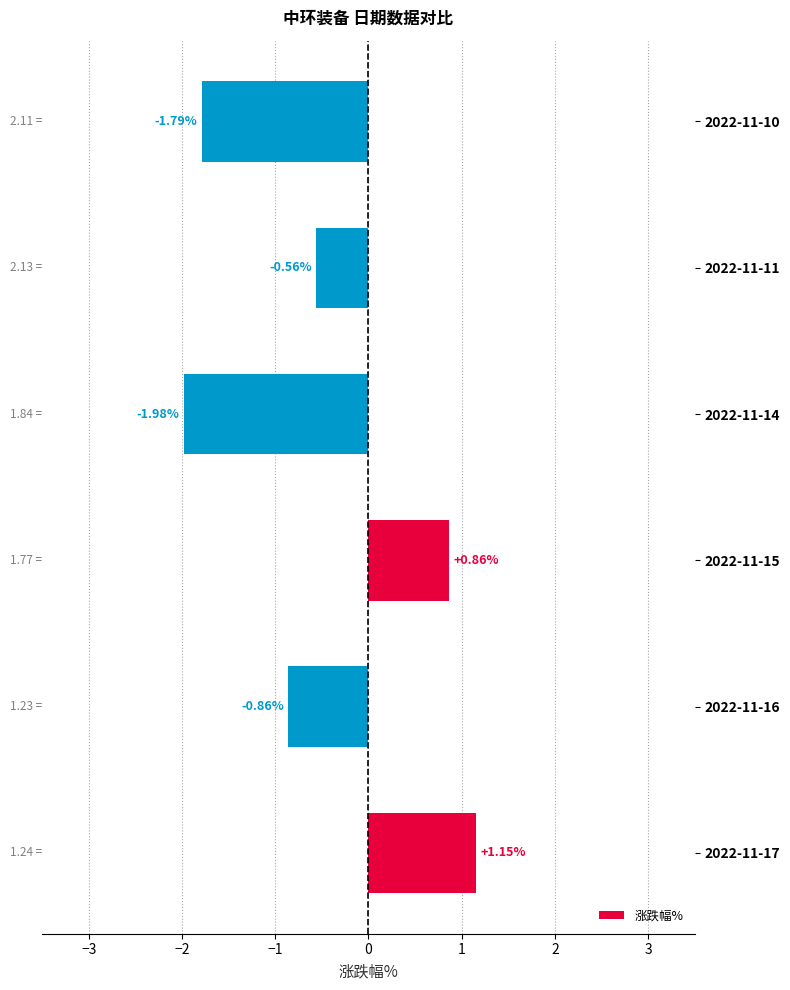

What is the change in value from 2022-11-17 to 2022-11-11?

-1.7